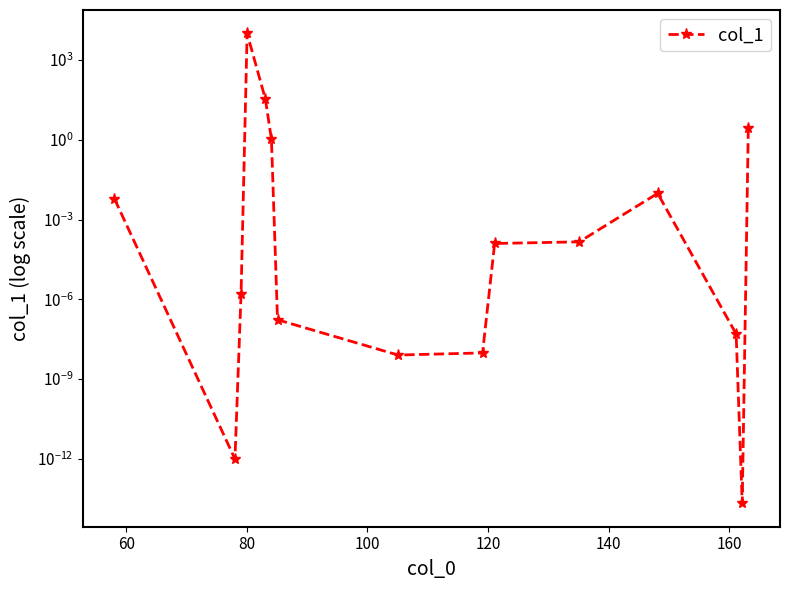

The chart shows a value of 4057.6 at 100. True or false?

False